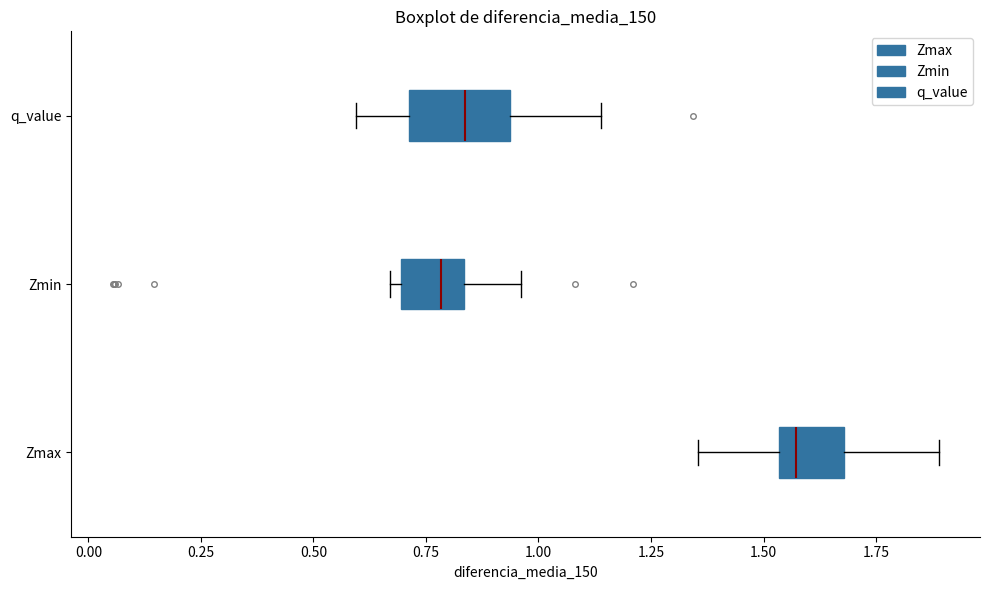

Which box is the widest, from its left edge to its right edge?

q_value